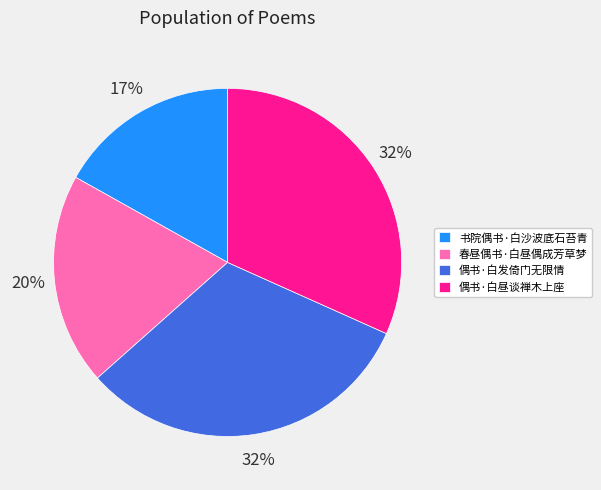

To the nearest percent, what is the combined percentage of 偶书·白发倚门无限情 and 春昼偶书·白昼偶成芳草梦?

51%